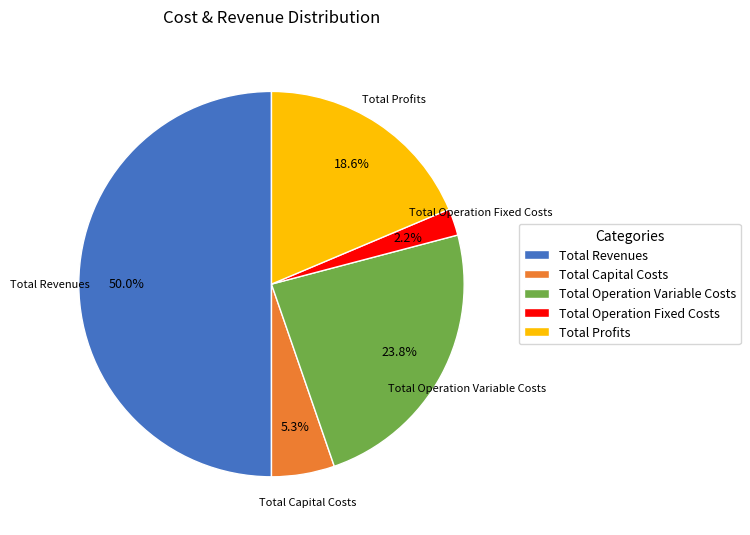

To the nearest percent, what percentage of the pie is Total Profits?

19%